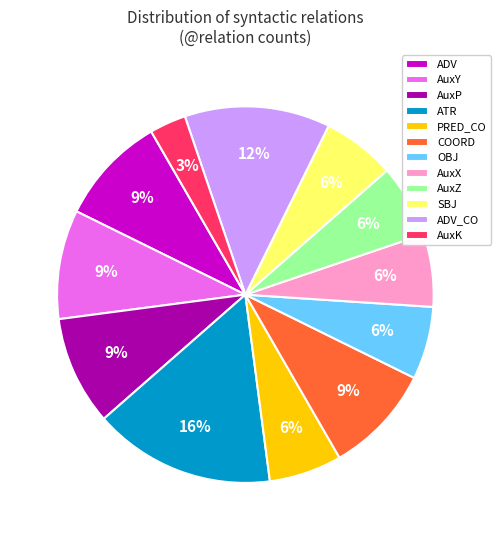

How many segments does this pie chart have?

12